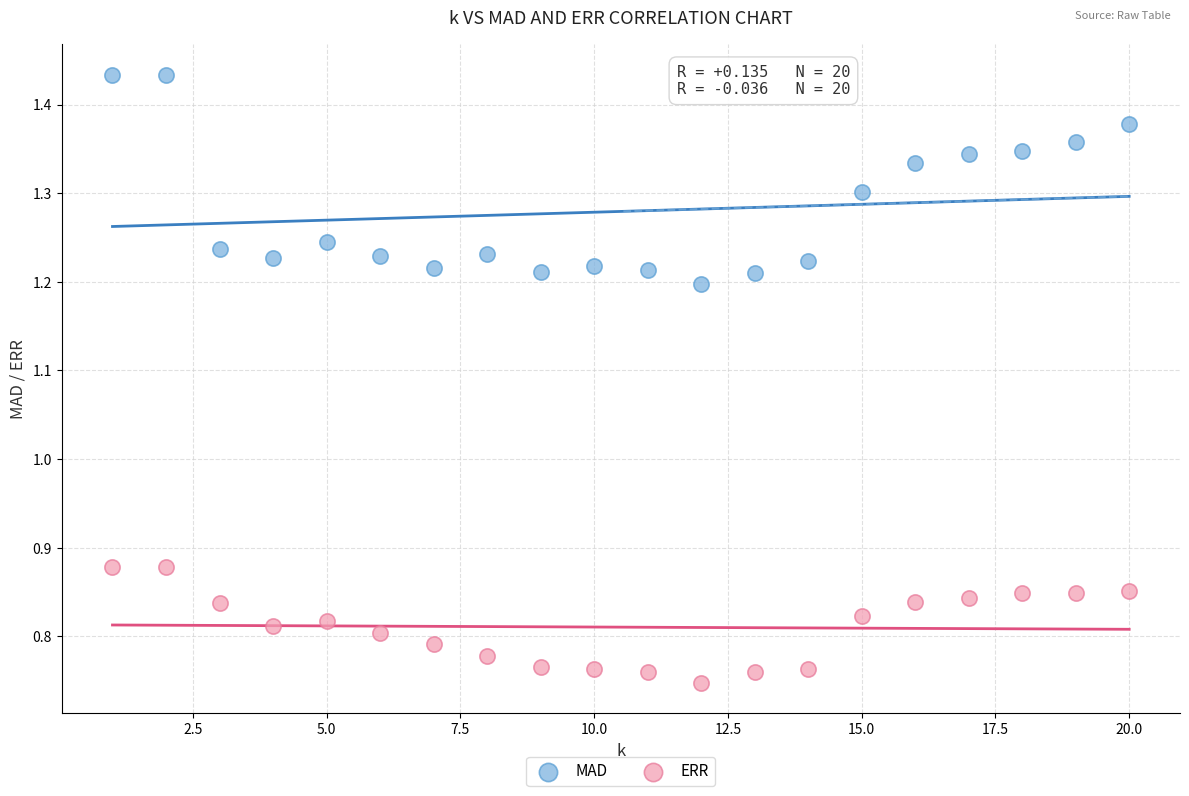

Which series reaches the maximum Y coordinate?

MAD